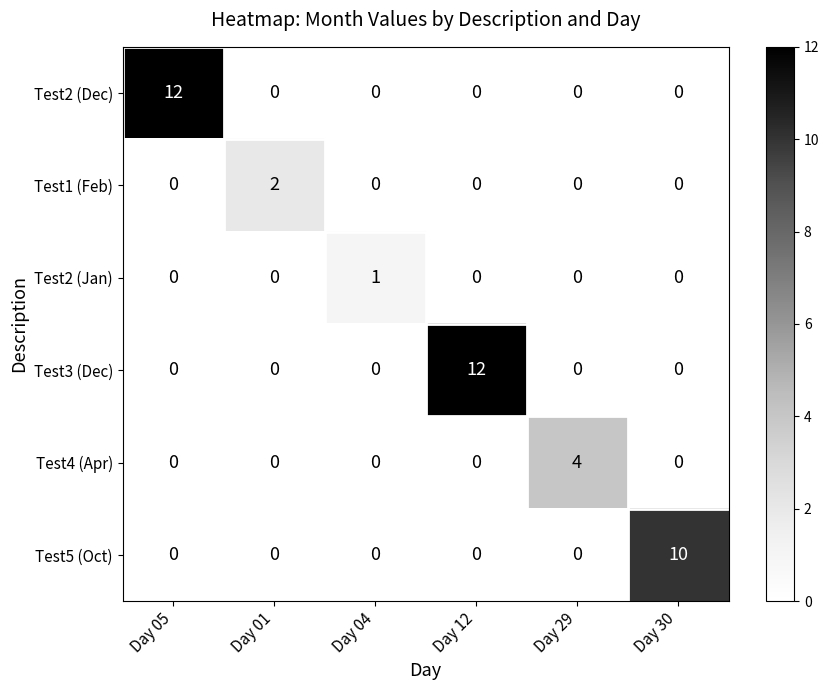

What is the difference between the Test2 (Dec) values at Day 30 and Day 05?

12